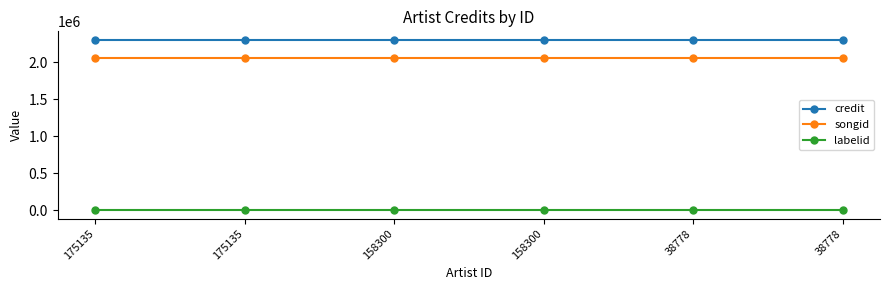

Does the chart have visible grid lines?

No